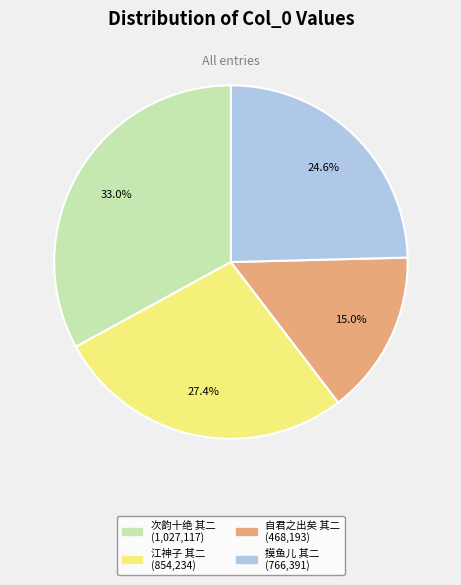

Is there any slice that represents more than half of the pie?

No